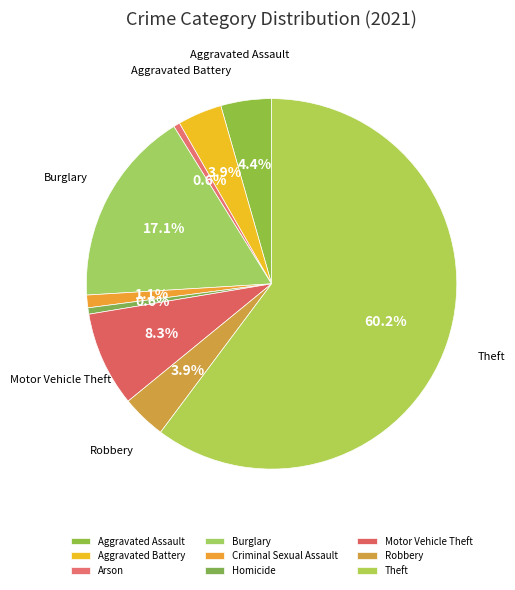

Rank the categories by value from lowest to highest.

Arson, Homicide, Criminal Sexual Assault, Aggravated Battery, Robbery, Aggravated Assault, Motor Vehicle Theft, Burglary, Theft